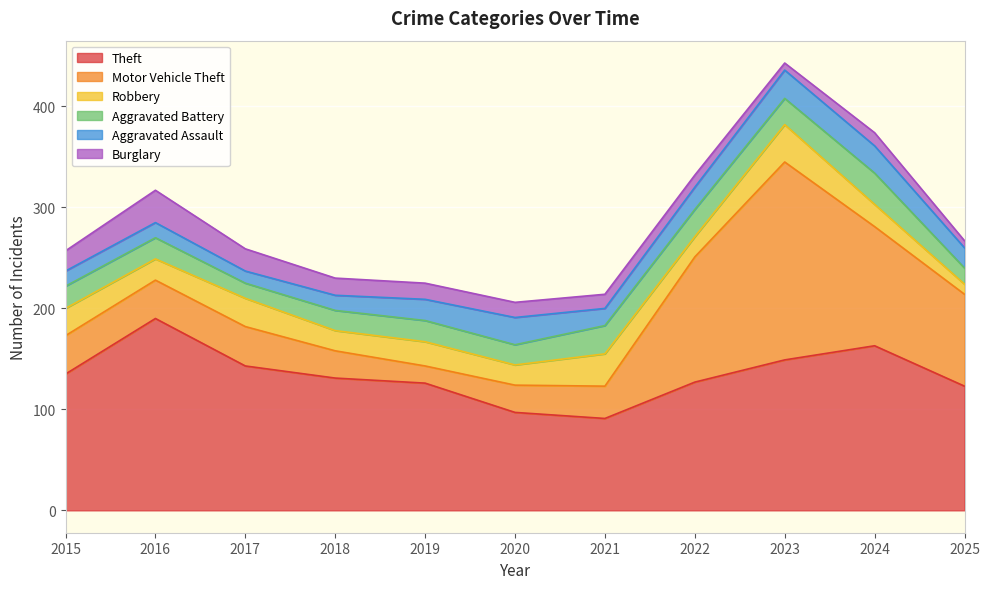

What is the average value of the Motor Vehicle Theft series?

68